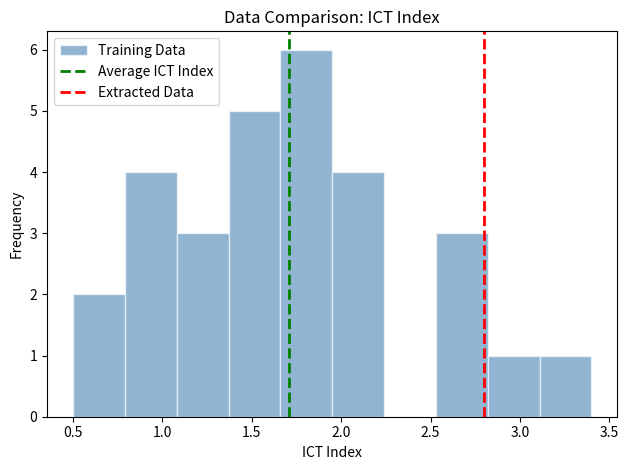

What is the height of the bar covering 1.95 to 2.24 on the x-axis? Neither the bar edges nor the heights are printed on the chart, so give them approximately, as read against the axes.

4